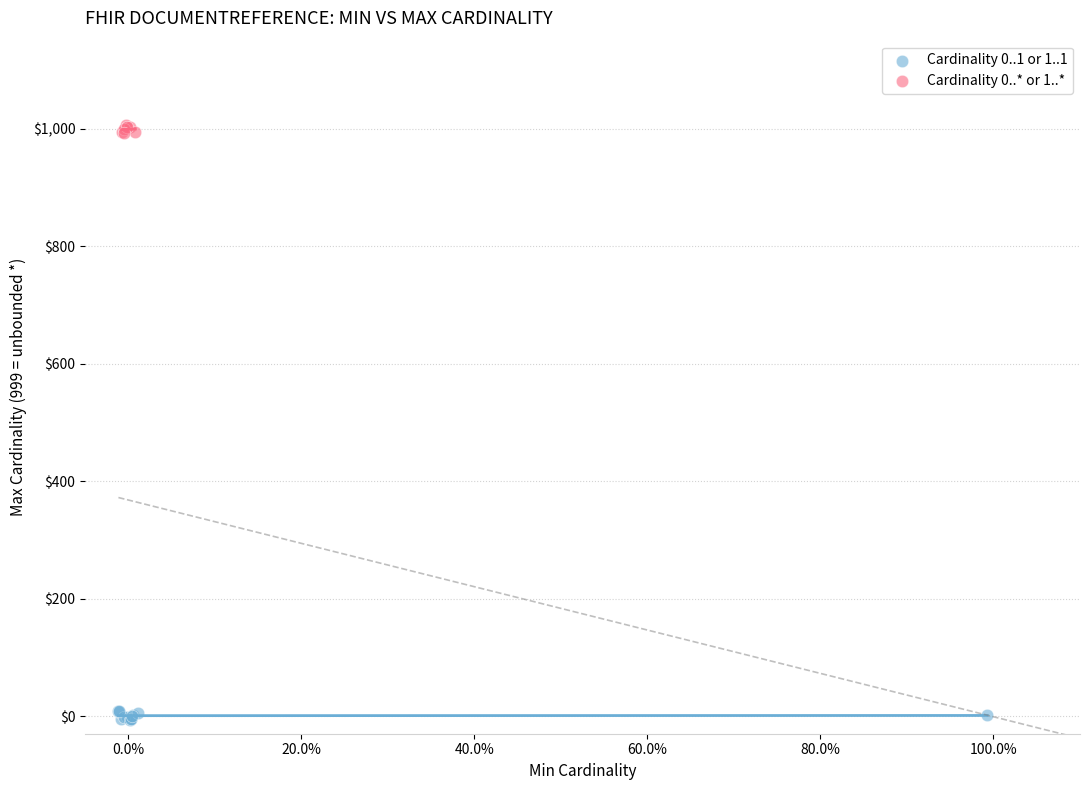

Which series reaches the maximum Y coordinate?

Cardinality 0..* or 1..*